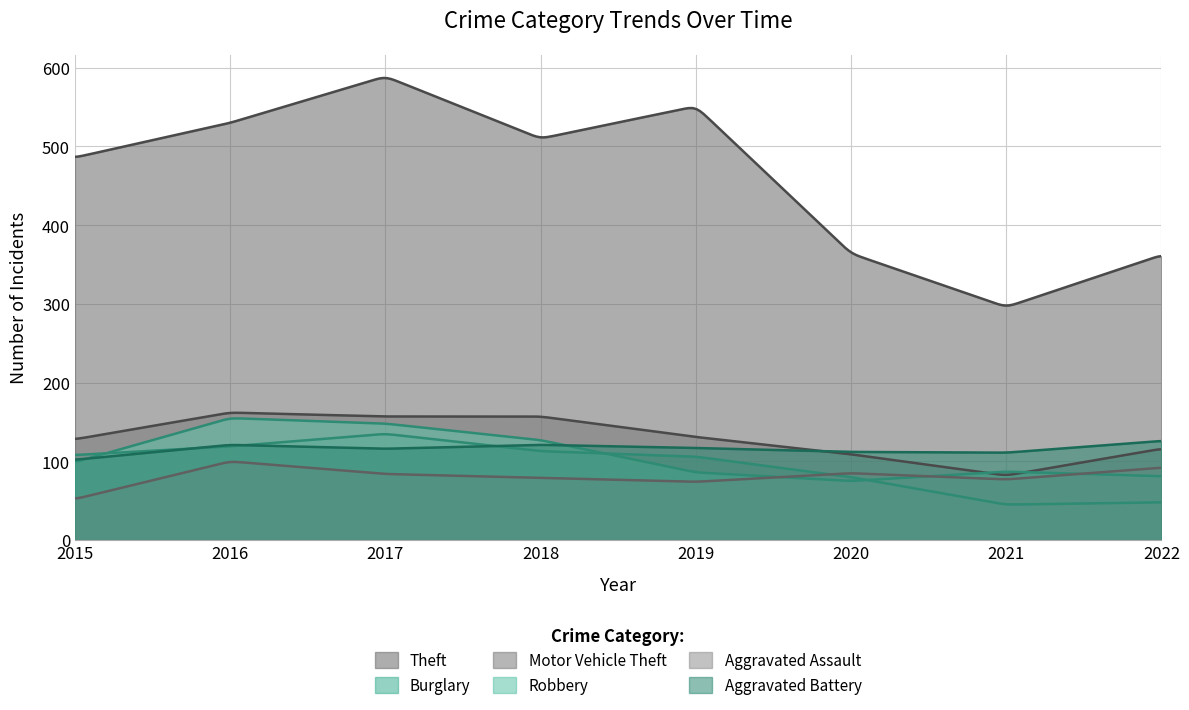

In Aggravated Battery, how many points are higher than both neighbors (excluding endpoints)?

2